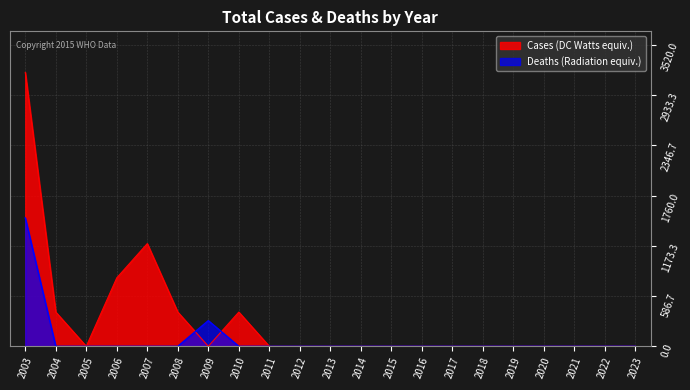

Reading left to right, what are all the values shown in this chart?

Cases: 2003=3200	2004=400	2005=0	2006=800	2007=1200	2008=400	2009=0	2010=400	2011=0	2012=0	2013=0	2014=0	2015=0	2016=0	2017=0	2018=0	2019=0	2020=0	2021=0	2022=0	2023=0
Deaths: 2003=1500	2004=0	2005=0	2006=0	2007=0	2008=0	2009=300	2010=0	2011=0	2012=0	2013=0	2014=0	2015=0	2016=0	2017=0	2018=0	2019=0	2020=0	2021=0	2022=0	2023=0